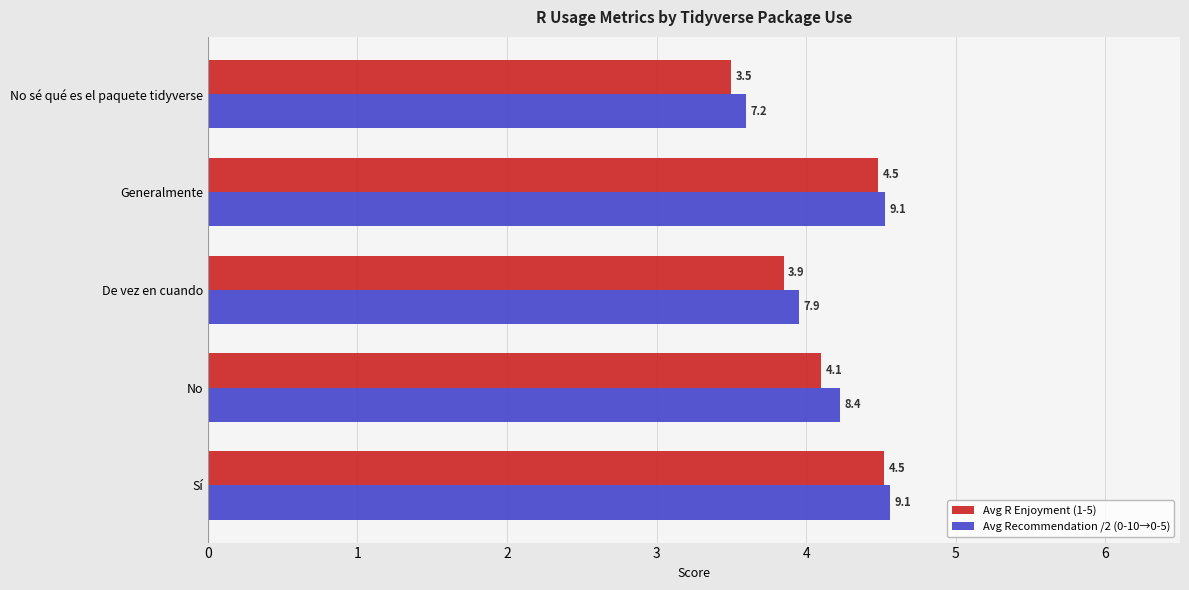

At how many categories does at least one series exceed 4?

3